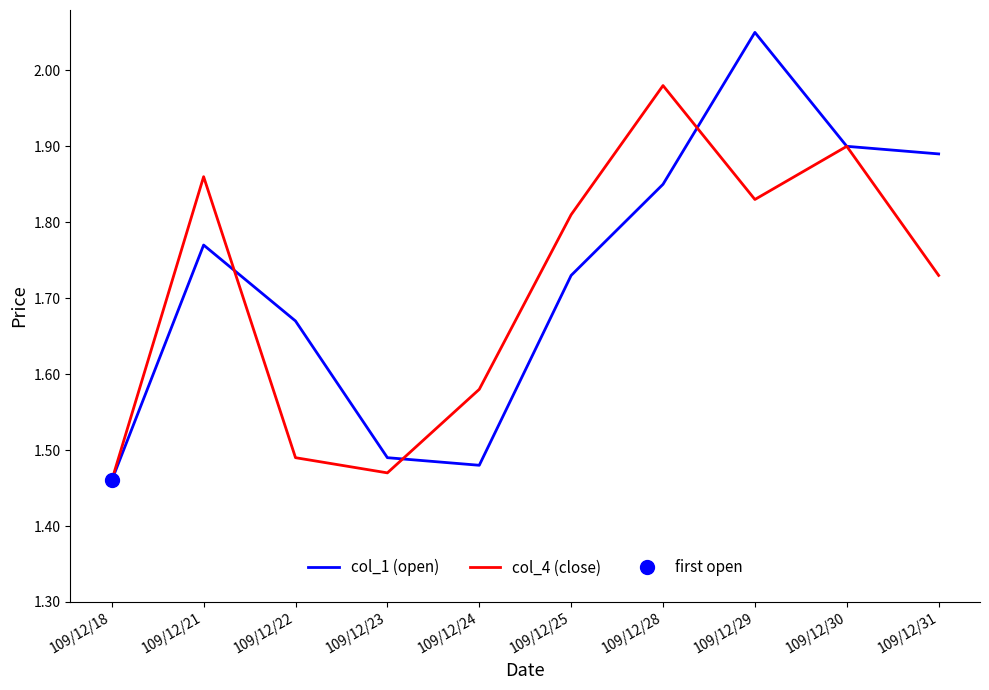

The value of col_4 (close) at 109/12/25 is 1.8. True or false?

True